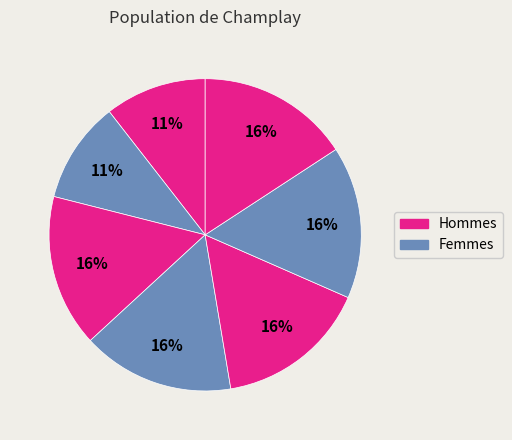

How many slices are in this pie chart?

7